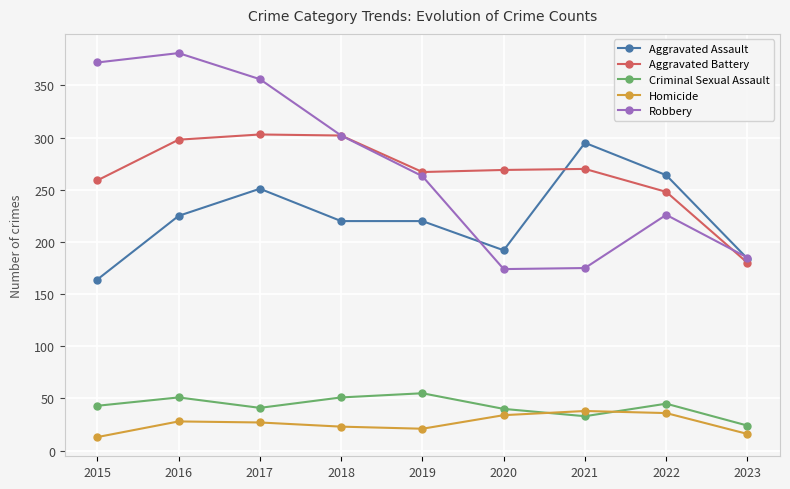

What is the lowest value of the Aggravated Assault series?

164